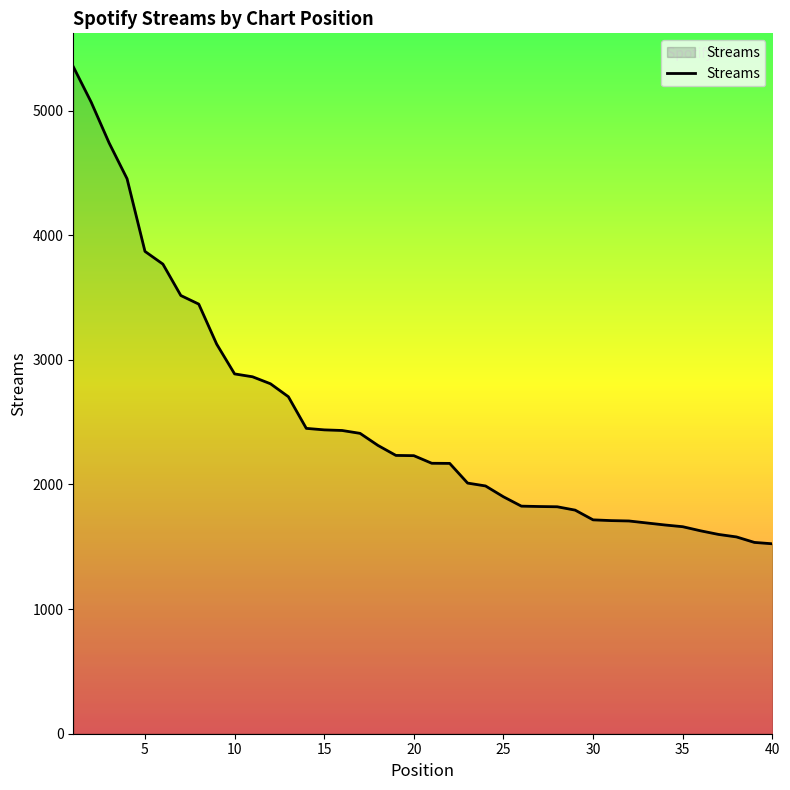

What is the minimum value shown in the chart?

1524